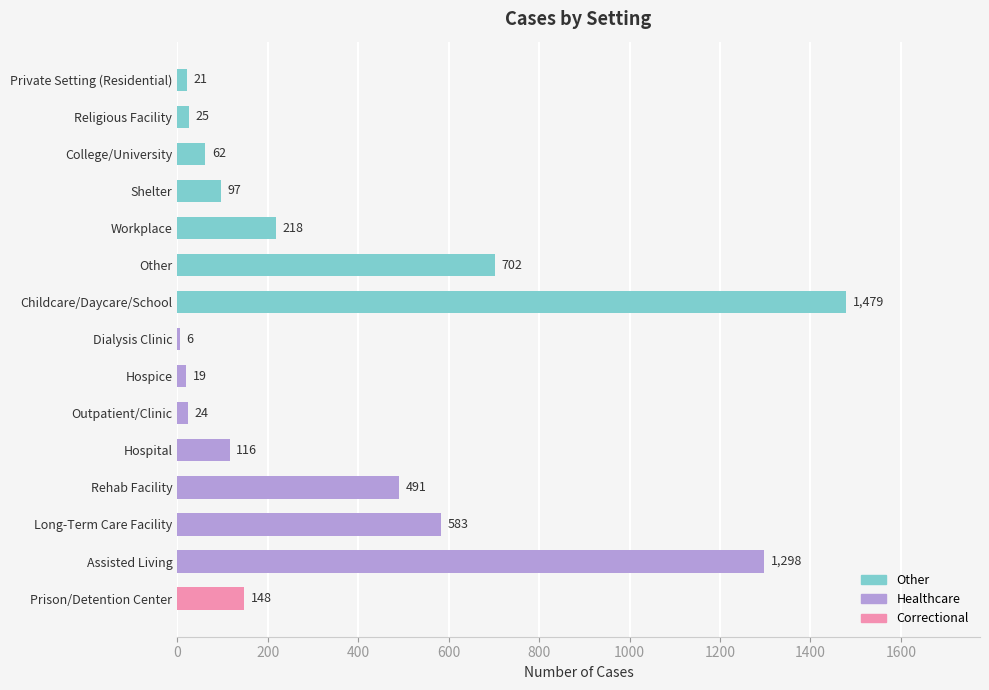

What is the greatest value displayed?

1479